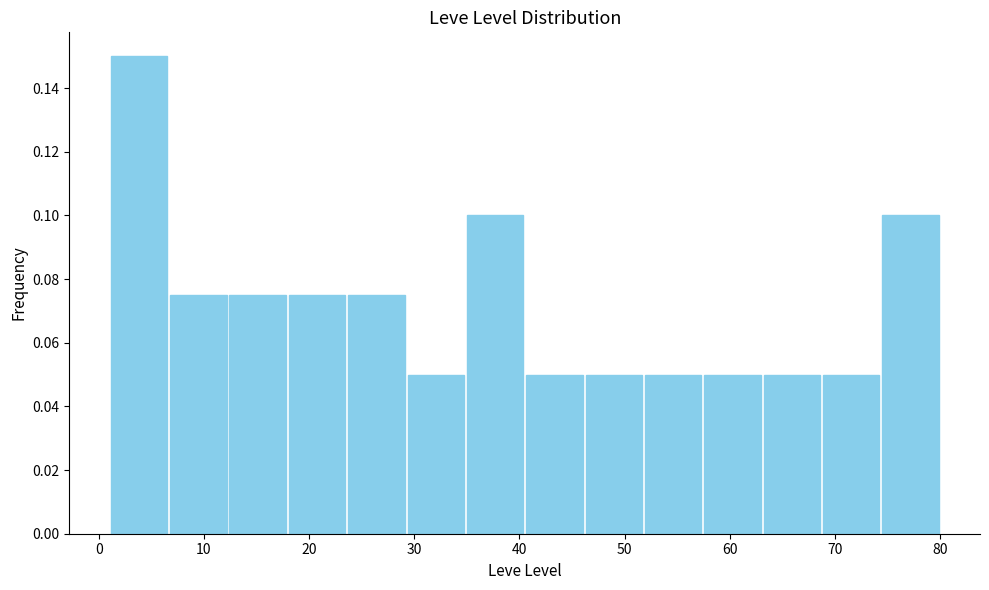

How tall is the bar that spans 57 to 63 on the x-axis? Neither the bar edges nor the heights are printed on the chart, so give them approximately, as read against the axes.

0.050